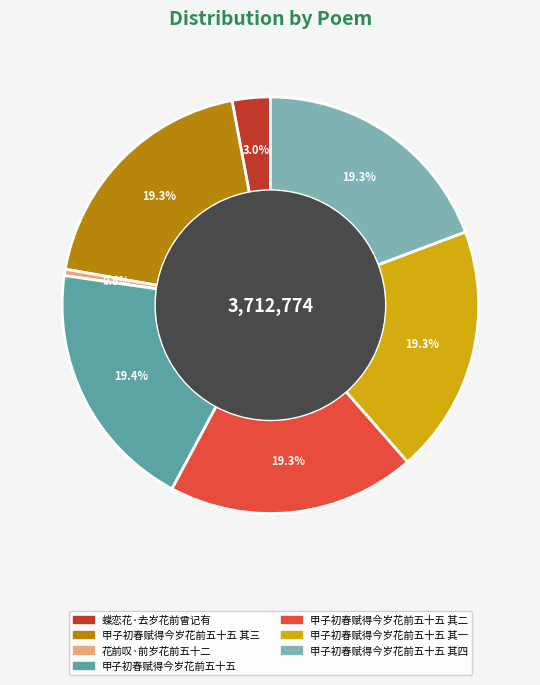

Is there any slice that represents more than half of the pie?

No